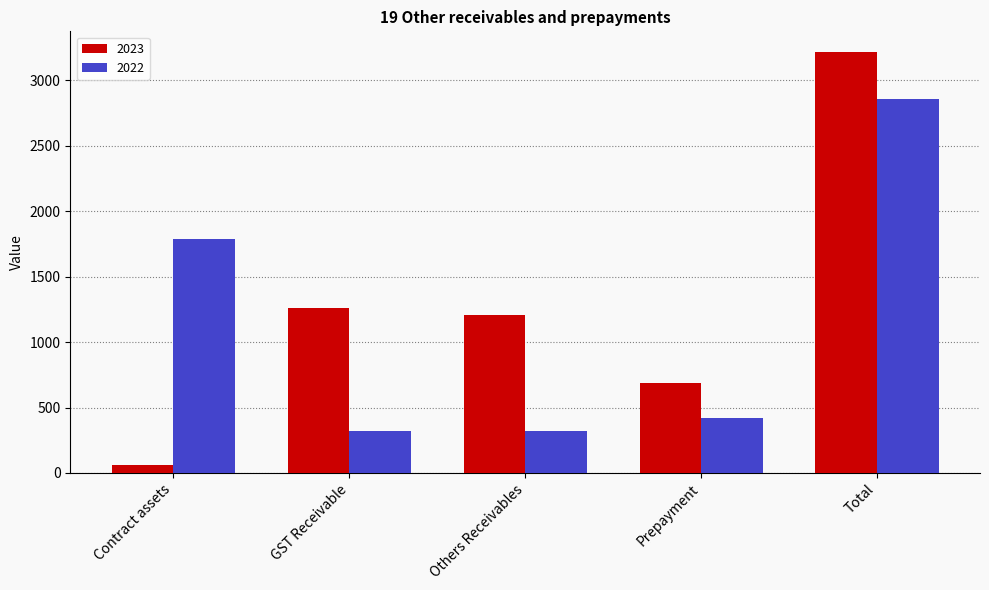

Is it true that 2023 equals 62 at Contract assets?

True